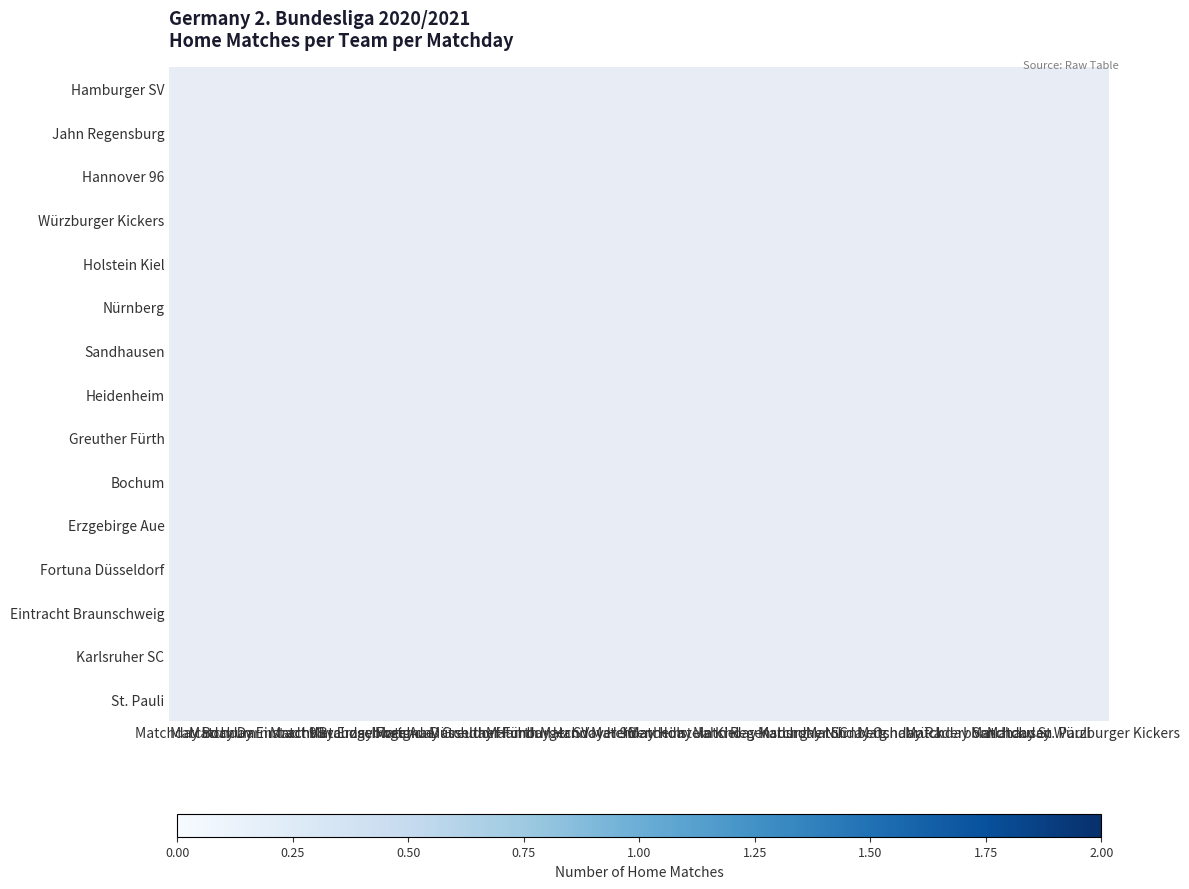

How many categories are shown in the chart?

18